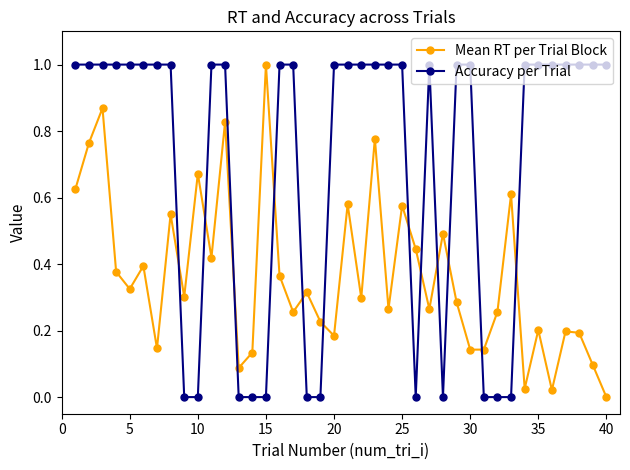

What is the value of the Accuracy per Trial point at the 30th from the left?

1.0